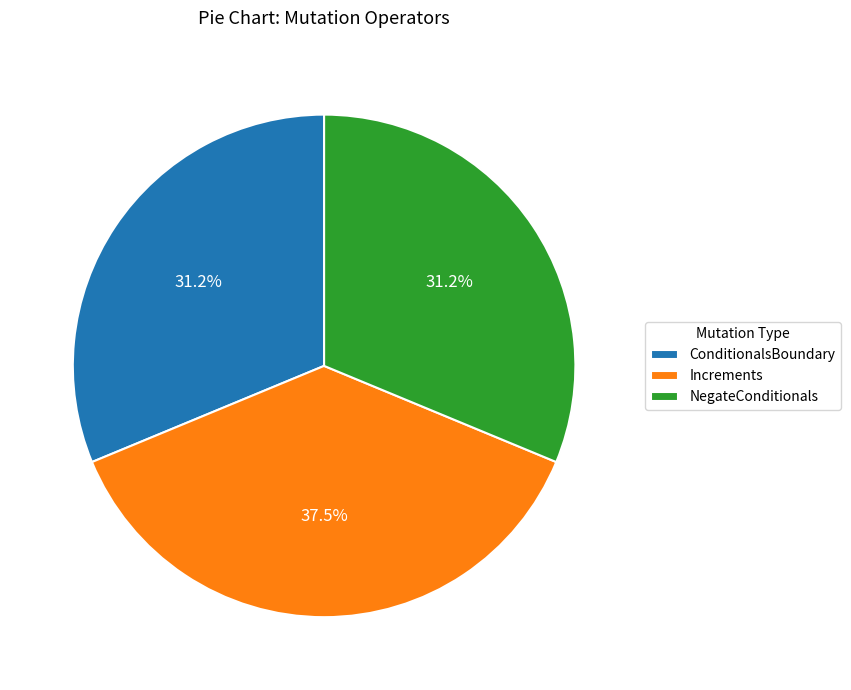

Approximately how many times larger is the value at Increments compared to NegateConditionals?

1.2